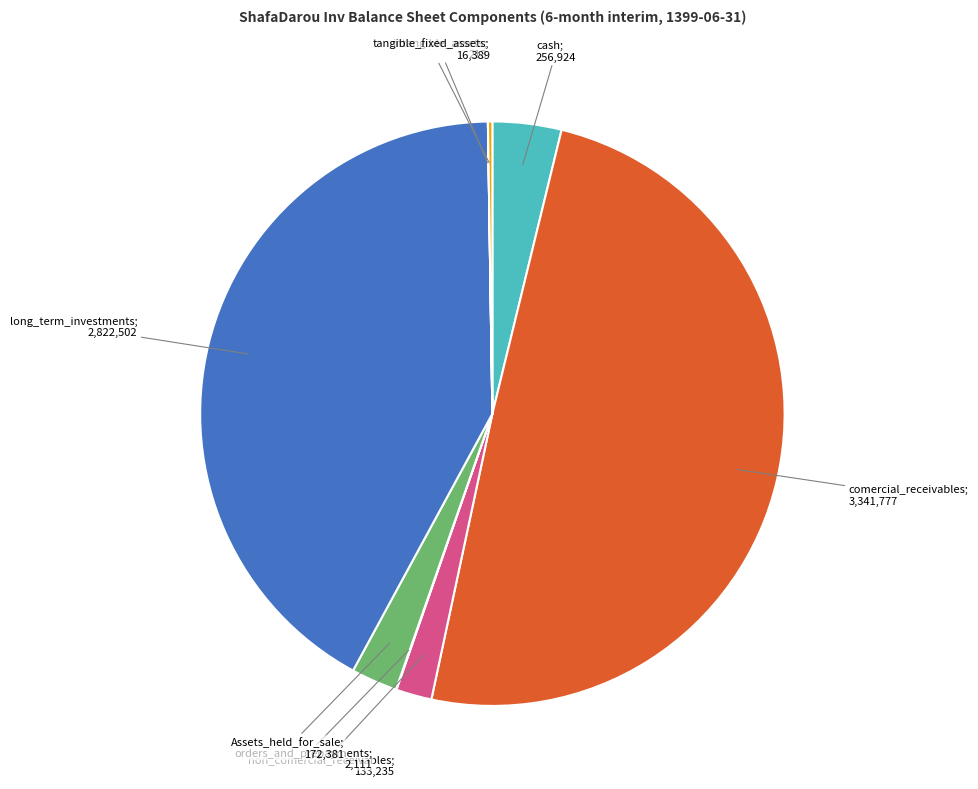

Rank the categories by value from lowest to highest.

intangible_assets, orders_and_prepayments, tangible_fixed_assets, non_comercial_receivables, Assets_held_for_sale, cash, long_term_investments, comercial_receivables